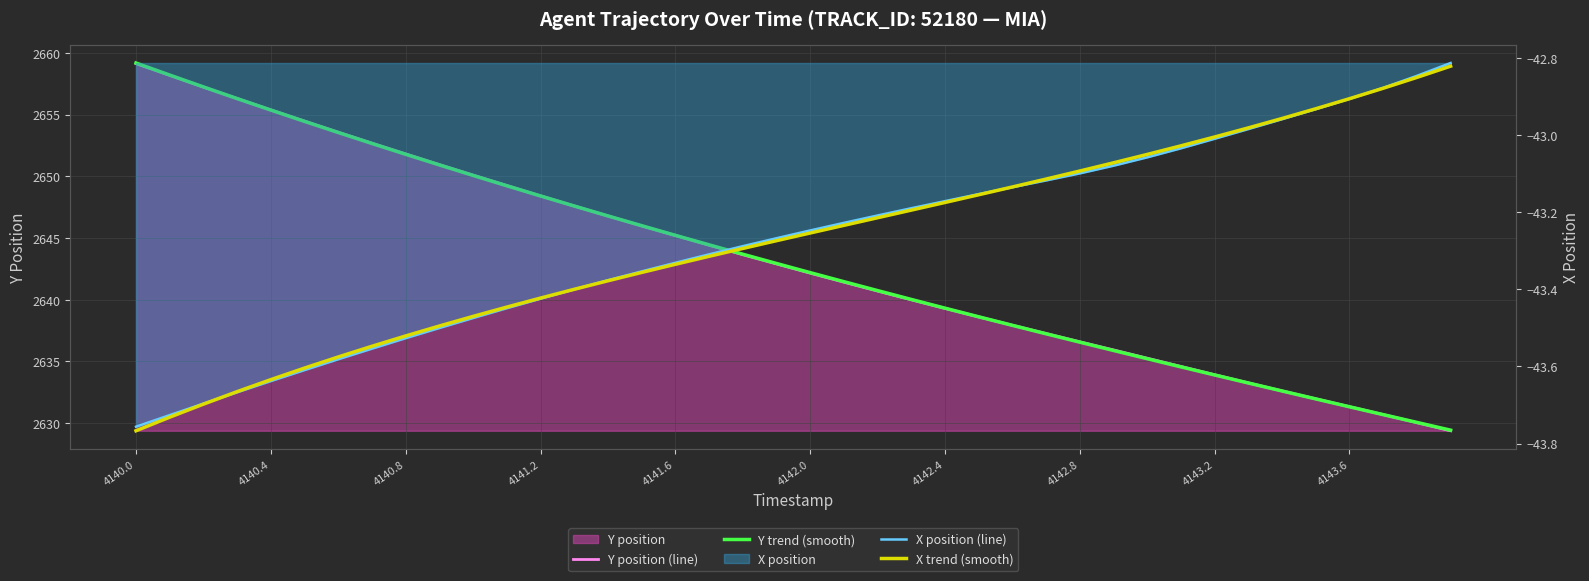

How many data points does each series have?

40